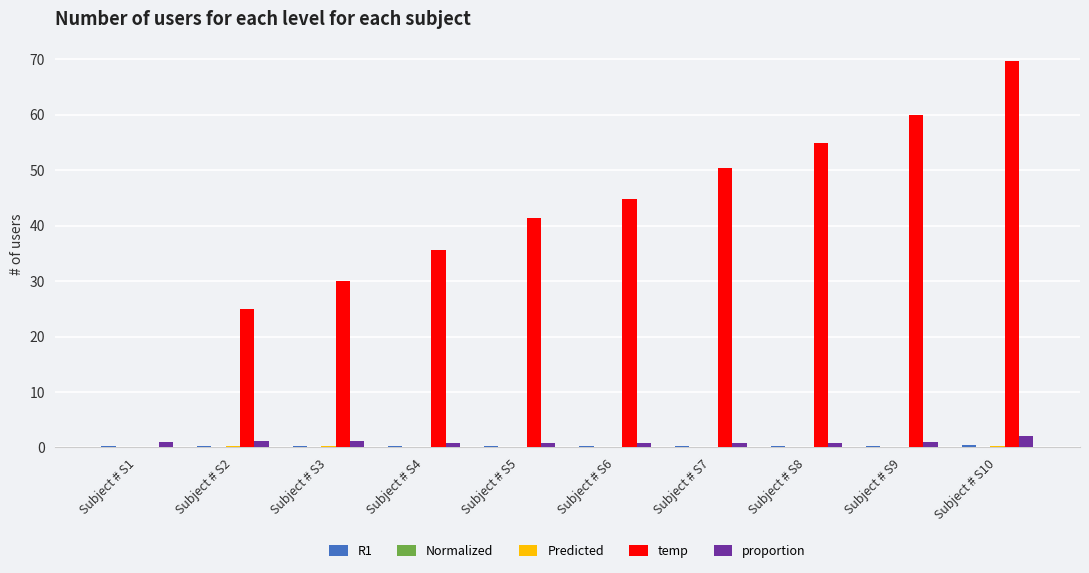

What is the sum of all temp values?

411.6